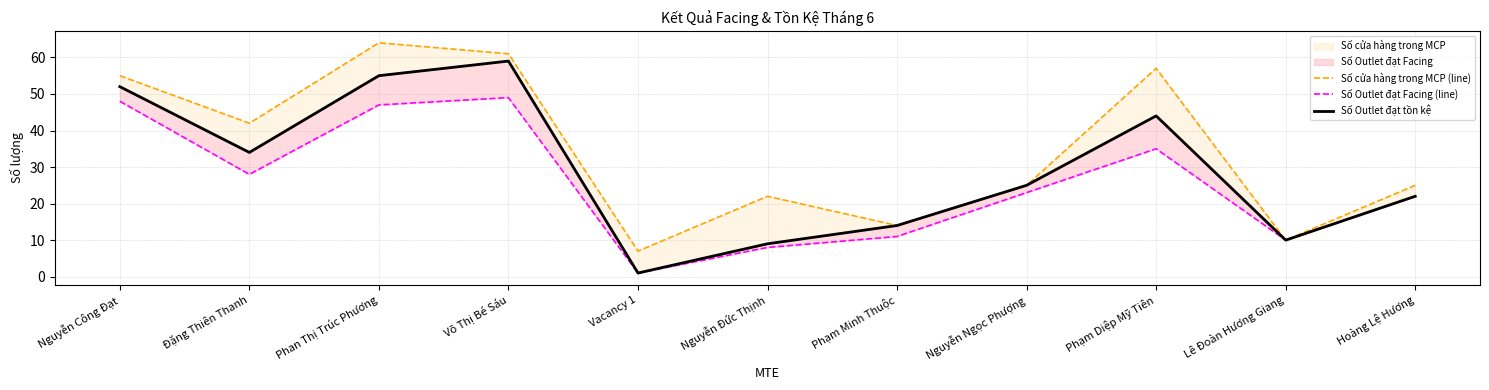

What is the label of the 3rd point from the left?

Phan Thị Trúc Phương